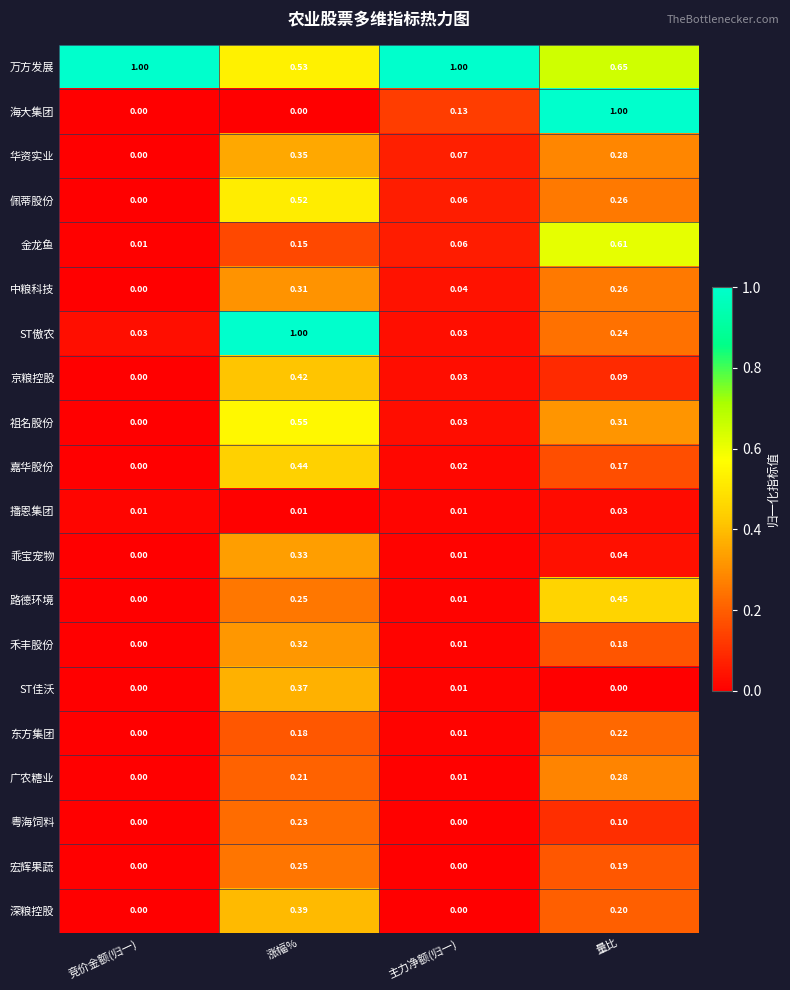

Between 主力净额(归一) and 量比, which series saw the biggest shift?

海大集团